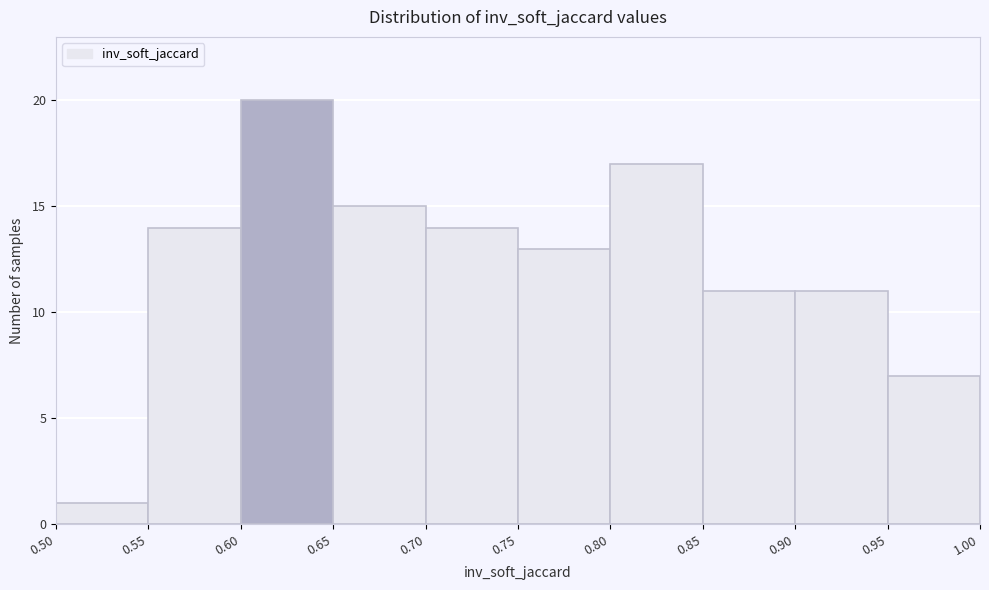

What is the height of the bar covering 0.55 to 0.60 on the x-axis? The values are not printed on the chart, so give them approximately, as read against the axis.

14